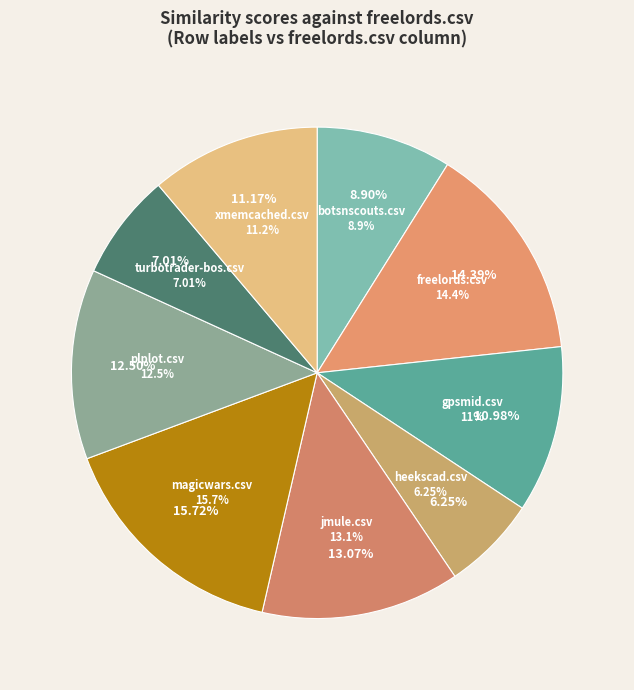

To the nearest percent, what portion does turbotrader-bos.csv represent?

7%